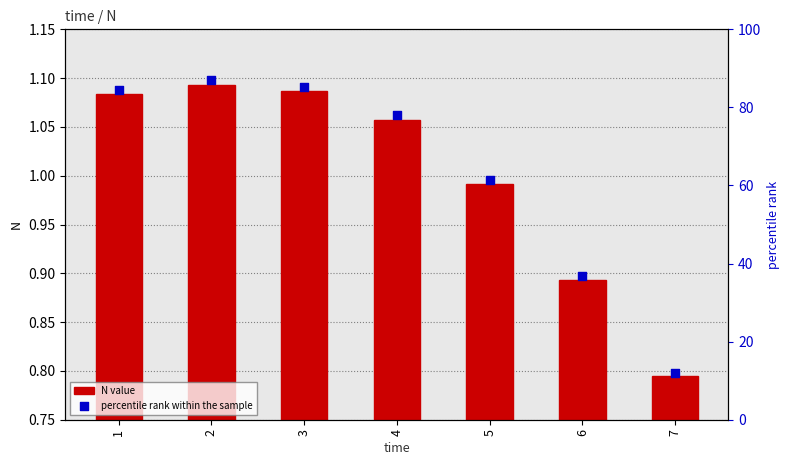

What is the total value across all series at 1?

84.8